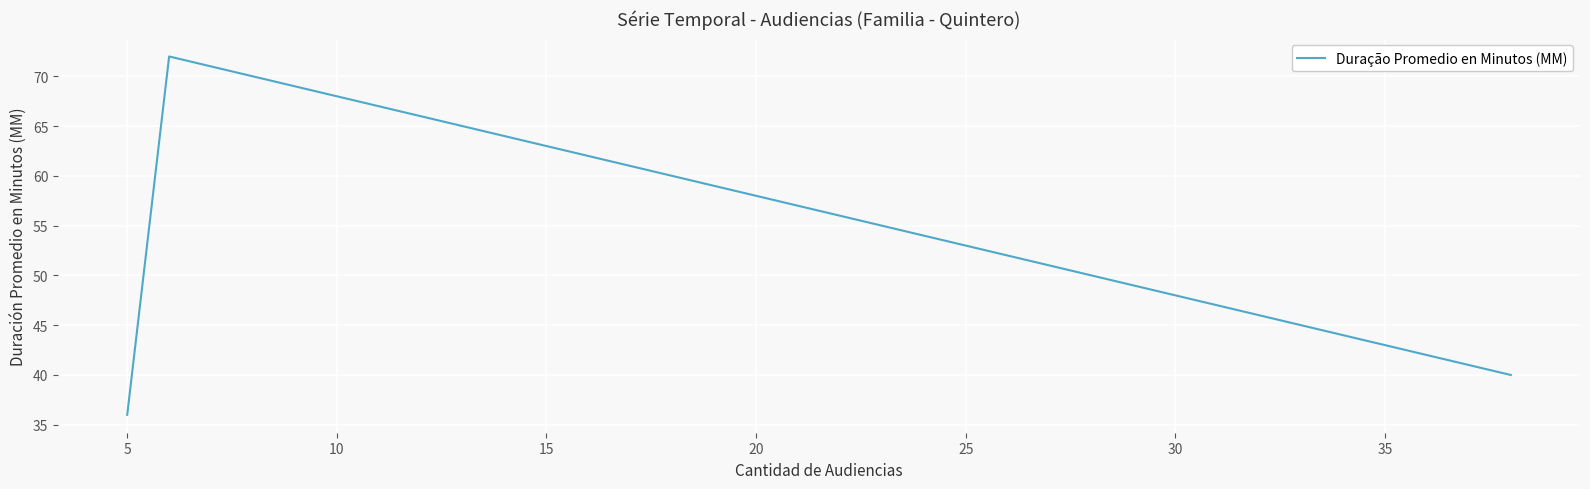

What is the value of the 2nd point from the left?

72